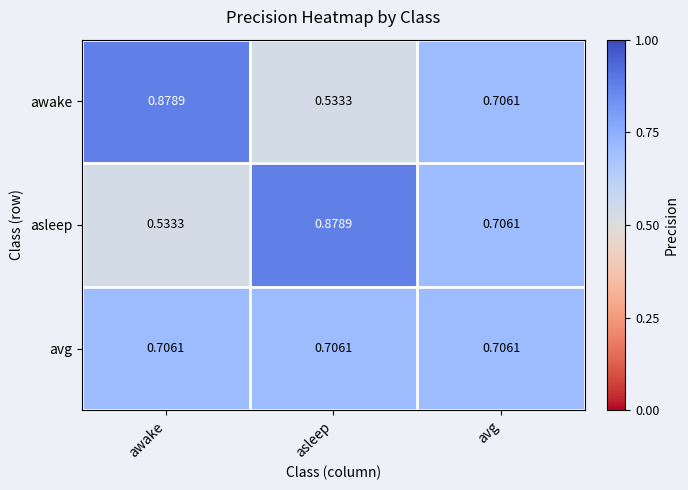

Is the value of asleep at awake greater than the value of awake at awake?

No